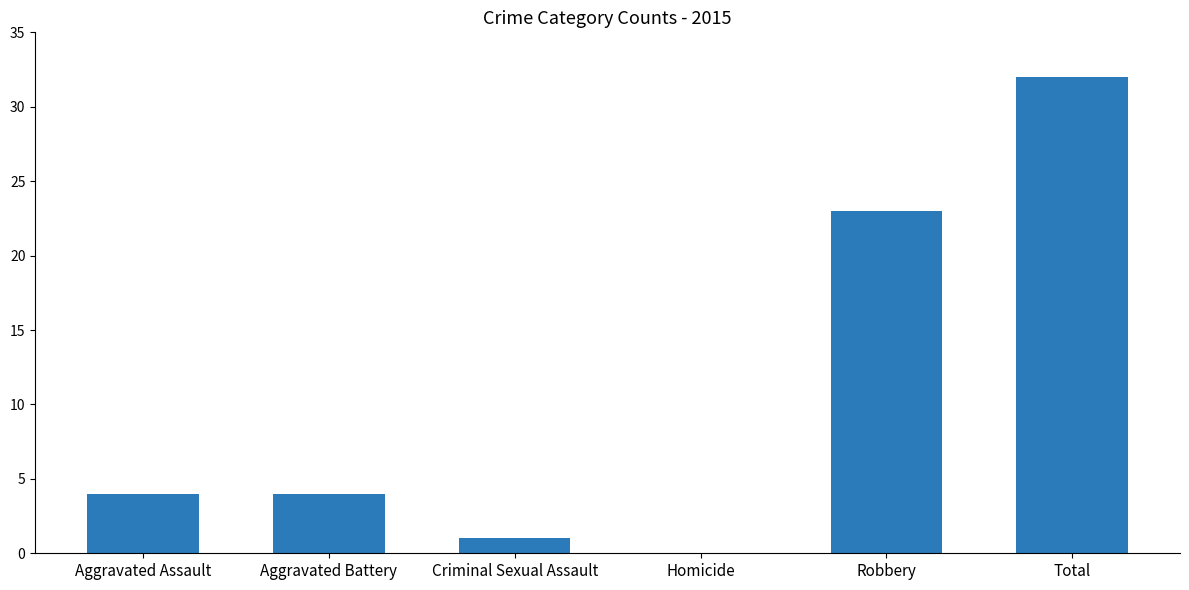

At which label is the value closest to 16?

Robbery